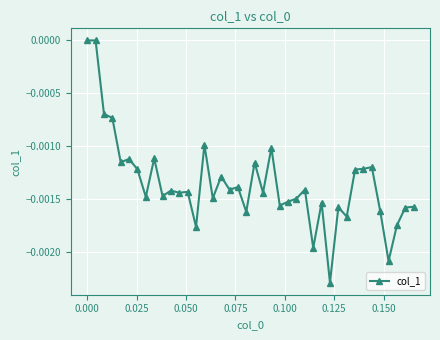

True or false: the data has more than 1 interior local peaks.

True